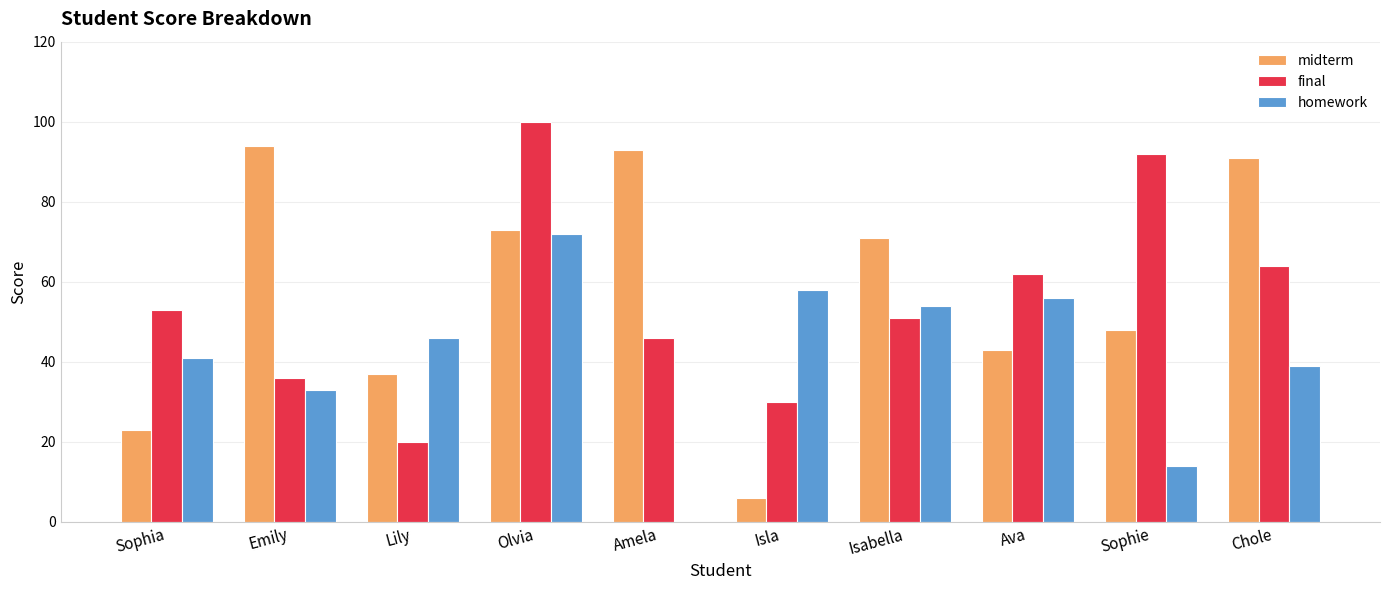

Reading left to right, list all the values displayed in this chart.

midterm: 23	94	37	73	93	6	71	43	48	91
final: 53	36	20	100	46	30	51	62	92	64
homework: 41	33	46	72	0	58	54	56	14	39